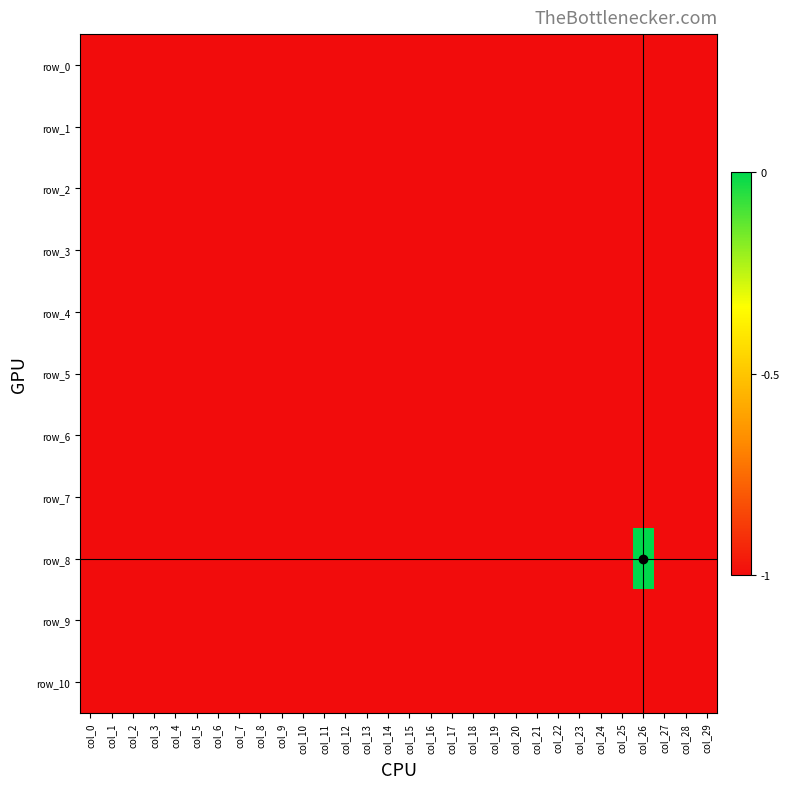

What is the lowest value of the row_5 series?

-1